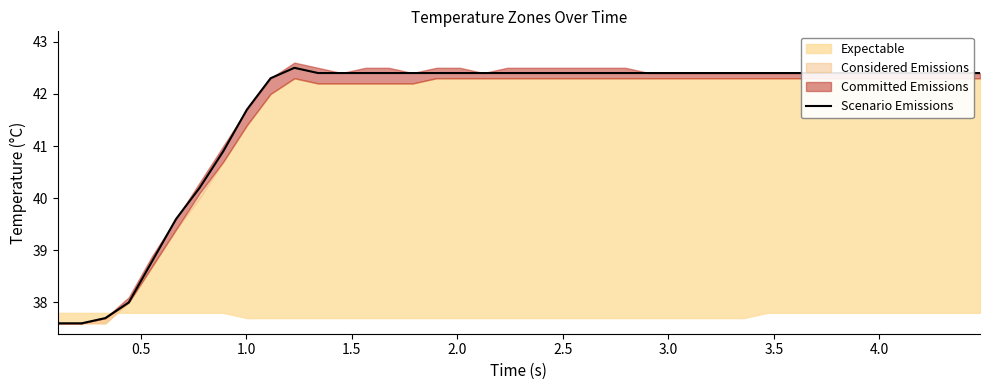

What is the maximum value for Scenario Emissions?

42.5